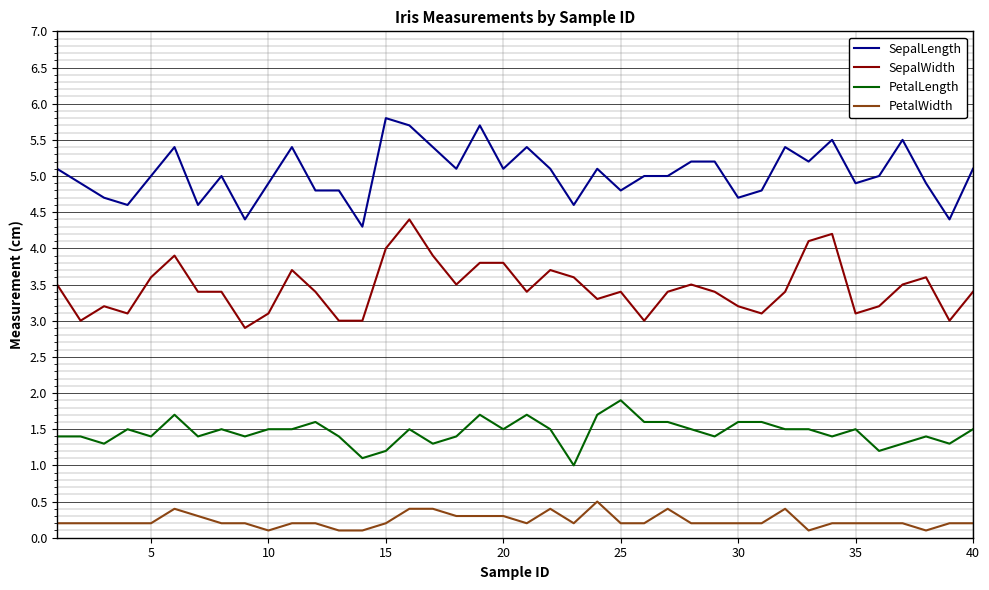

How many lines are shown in the chart?

4